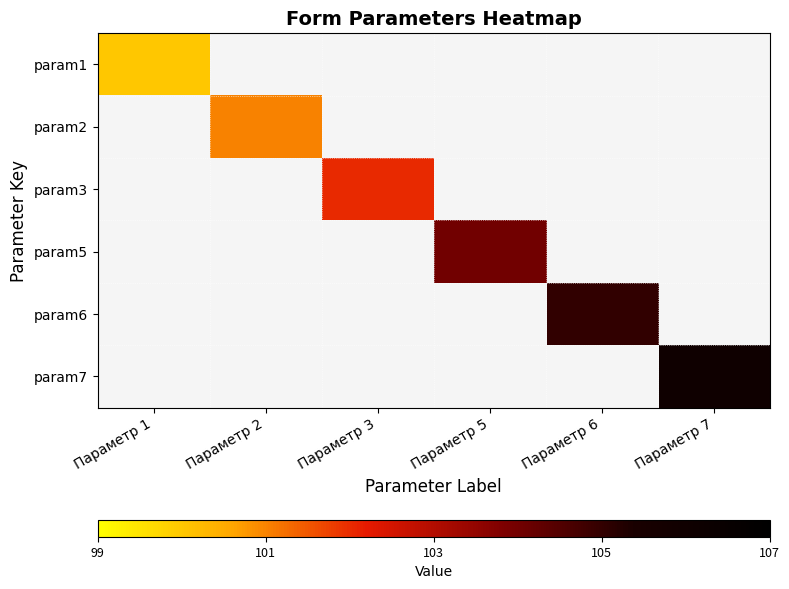

Which label corresponds to the smallest value in the chart?

Параметр 1